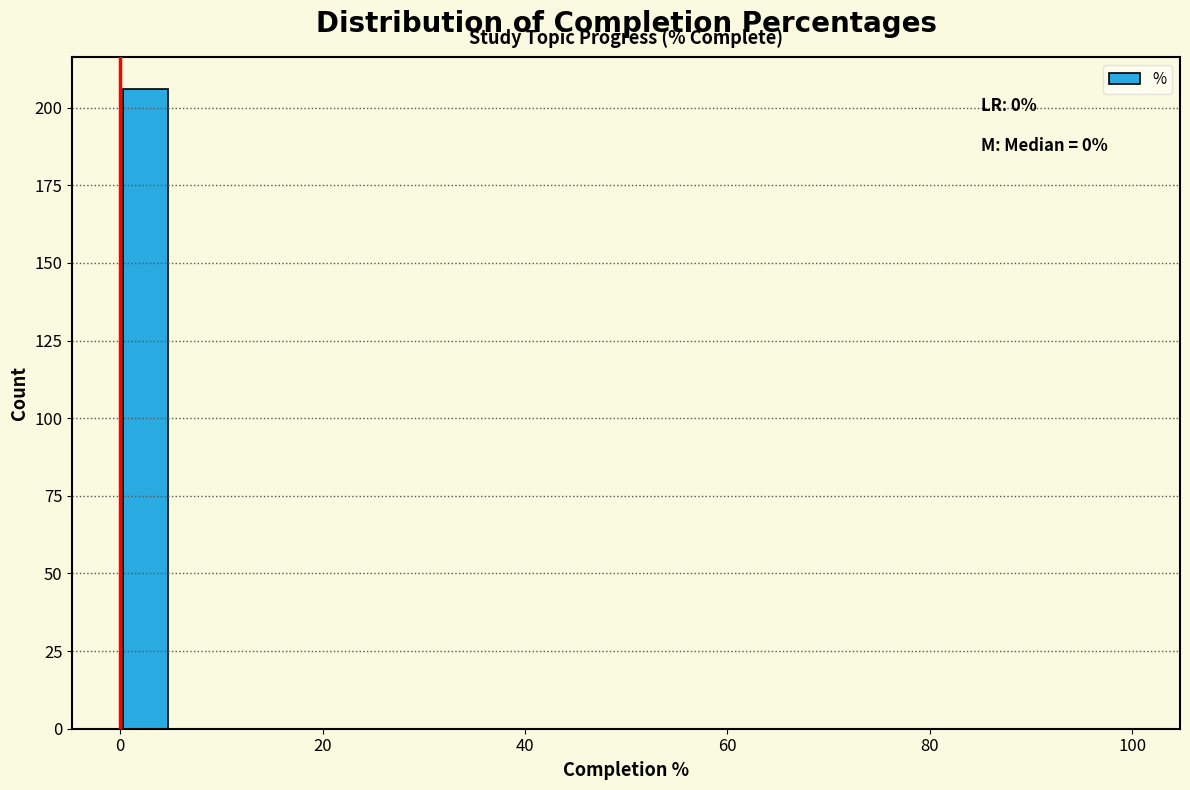

Around what value on the x-axis is the tallest bar? Give the approximate position of its centre, as read against the axis.

2